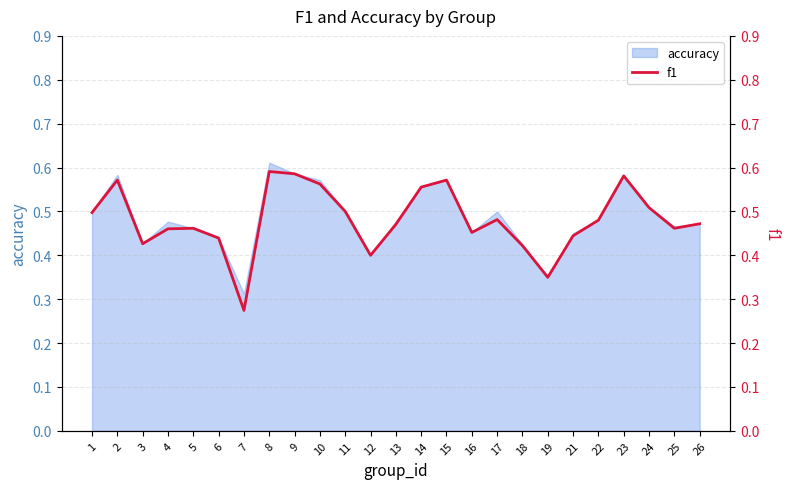

Count the number of categories in the chart.

25